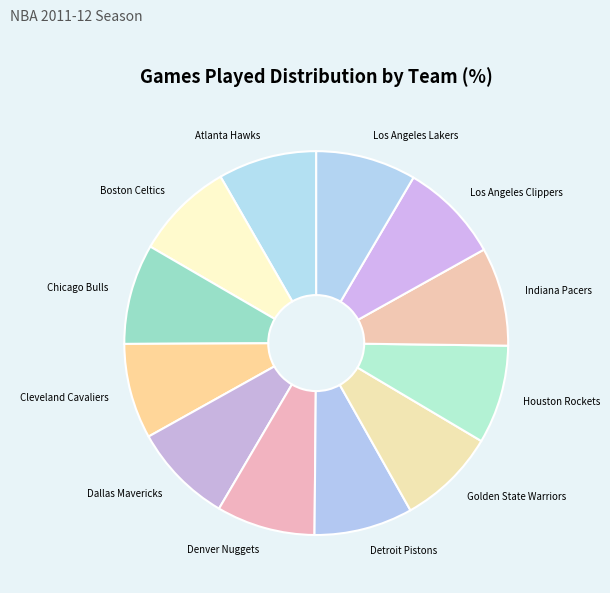

Do Detroit Pistons and Los Angeles Clippers together represent more than half of the pie?

No